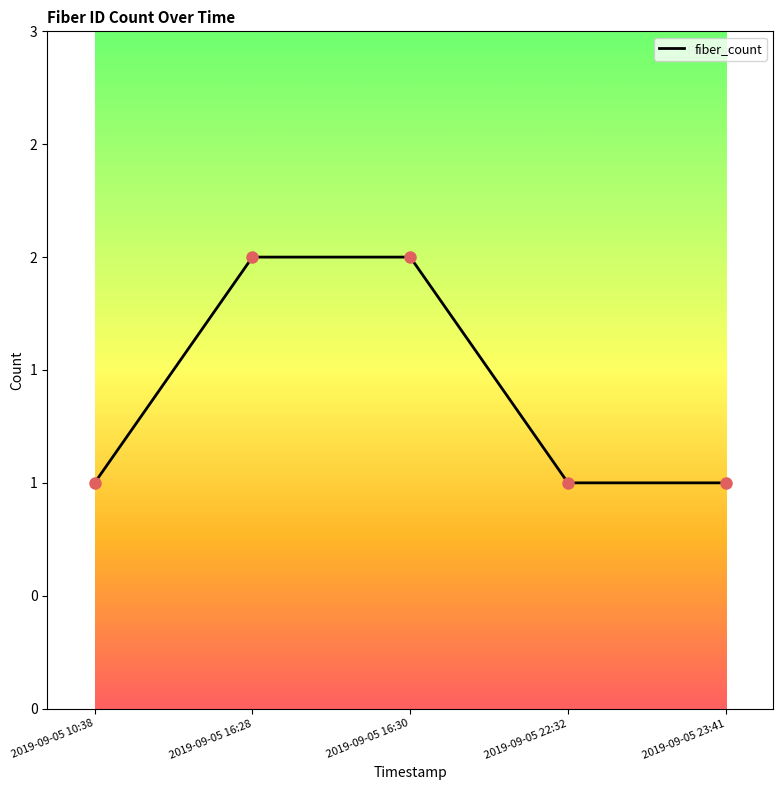

What is the change in value from 2019-09-05 16:28 to 2019-09-05 22:32?

-1